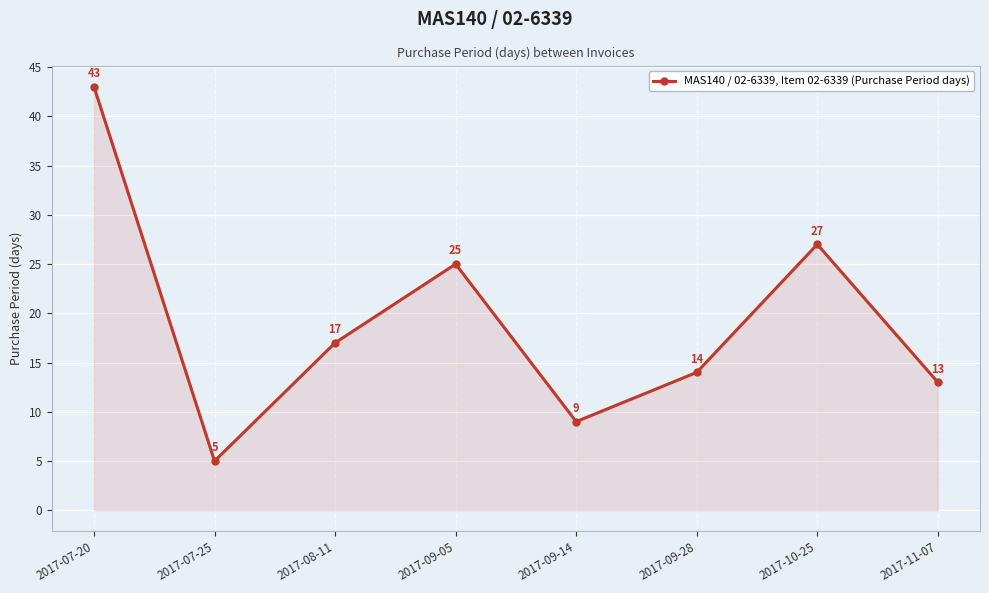

True or false: there are more than 1 points higher than both neighbors.

True